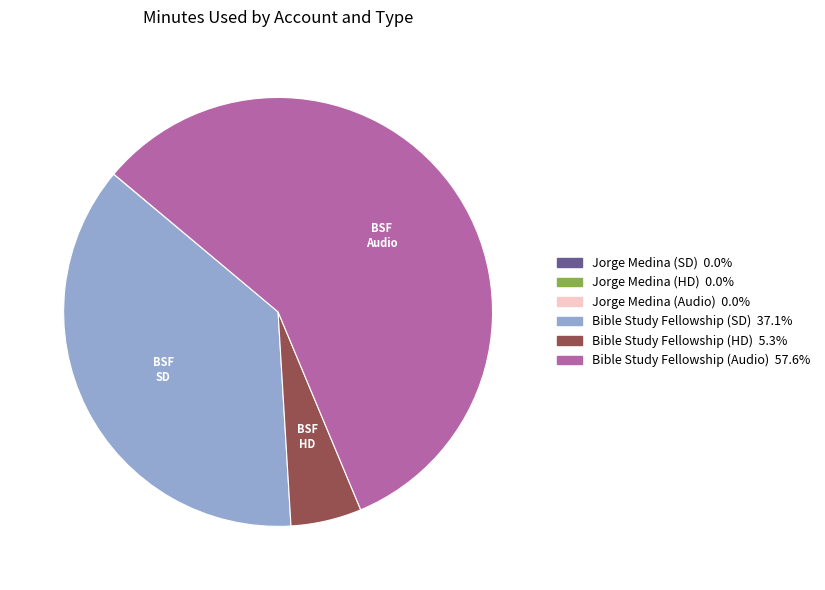

Is there any slice that represents more than half of the pie?

Yes